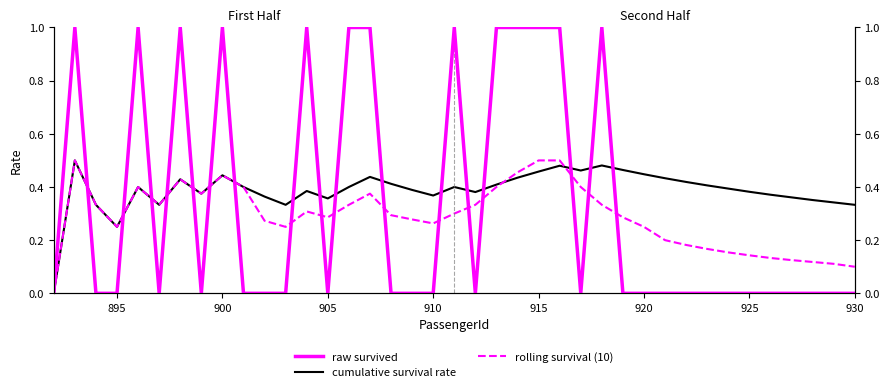

What is the sum of all rolling survival (10) values?

11.3